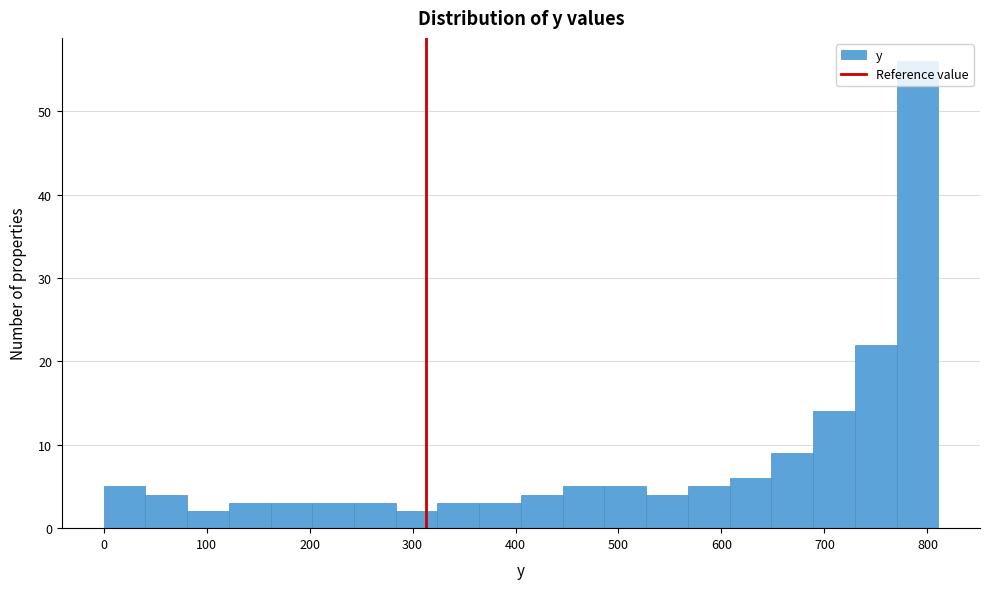

Which range on the x-axis has the tallest bar?

770 to 810